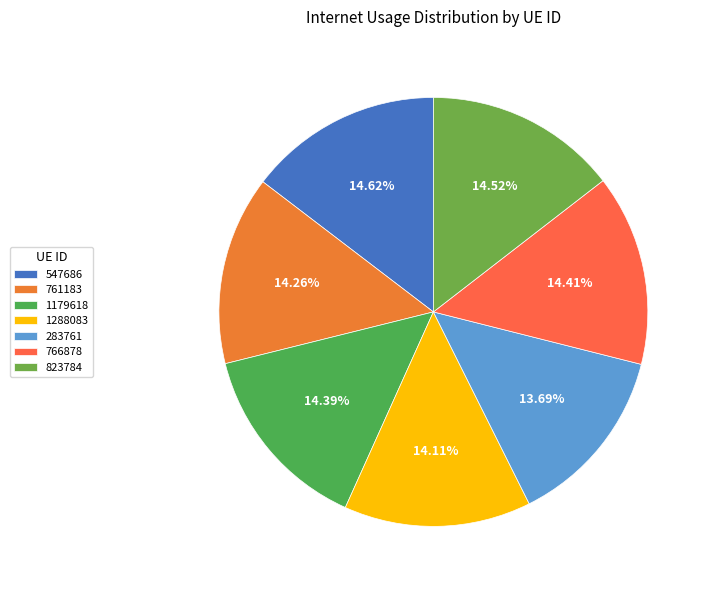

Which slice is the smallest?

283761